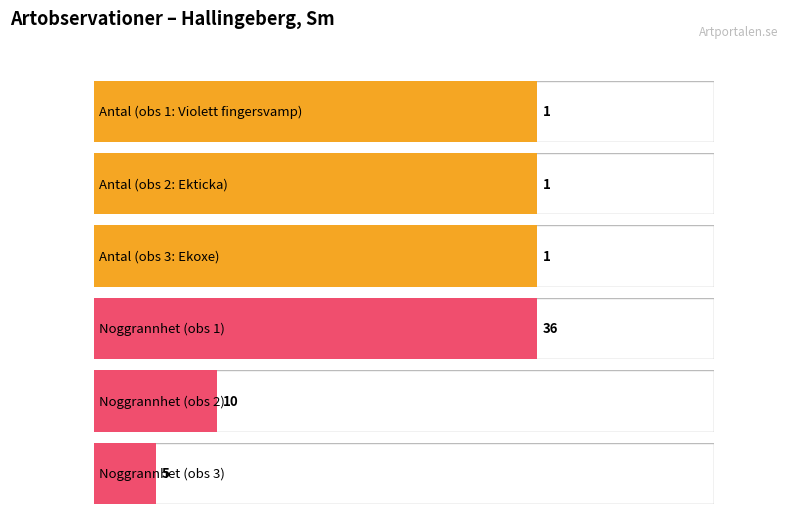

Reading left to right, transcribe all the data shown in this chart.

Antal: 1	1	1
Noggrannhet: 36	10	5